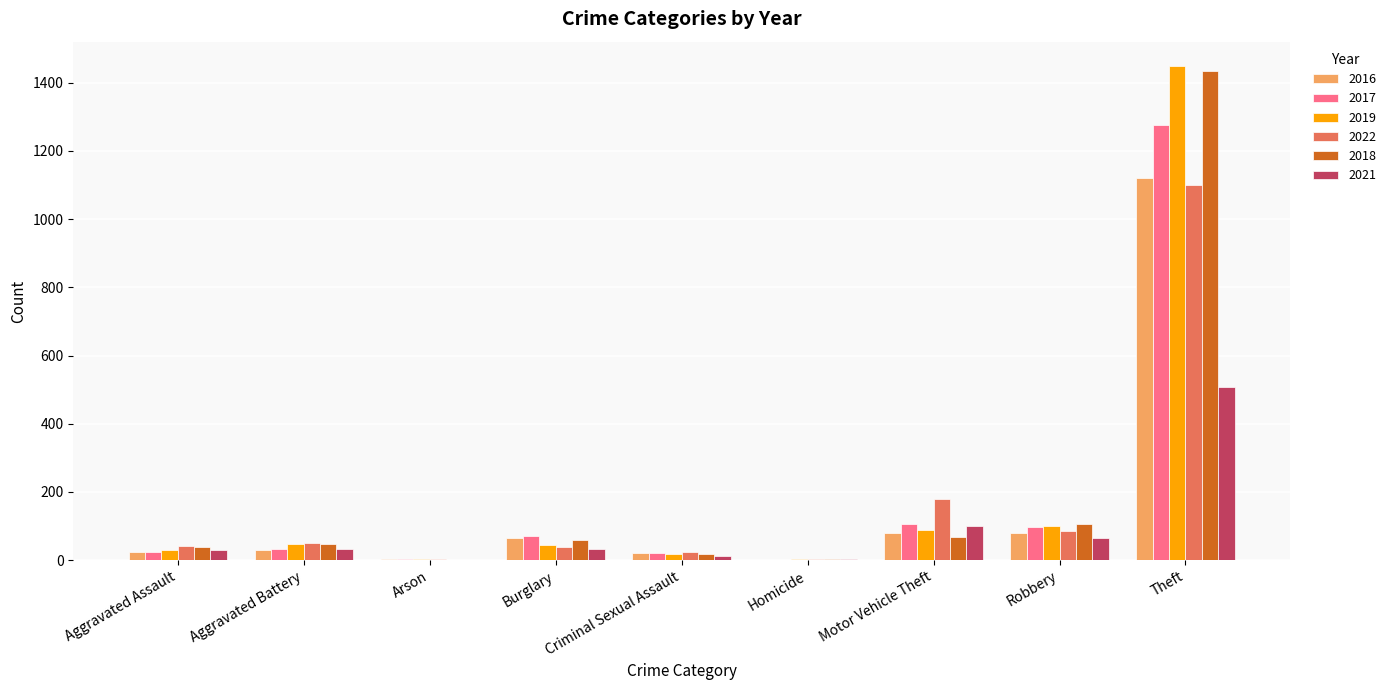

What is the highest value of the 2021 series?

507